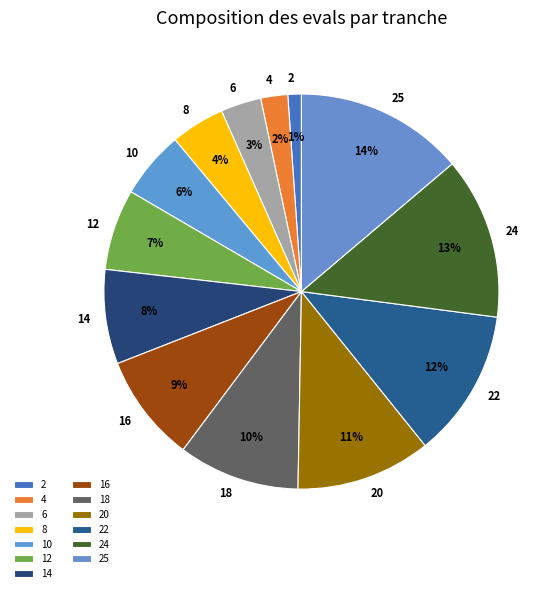

What is the ratio of the value at 12 to the value at 14?

0.9